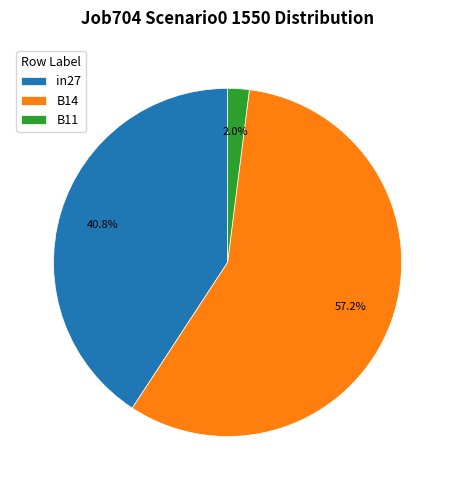

To the nearest percent, what is the average slice percentage?

33%